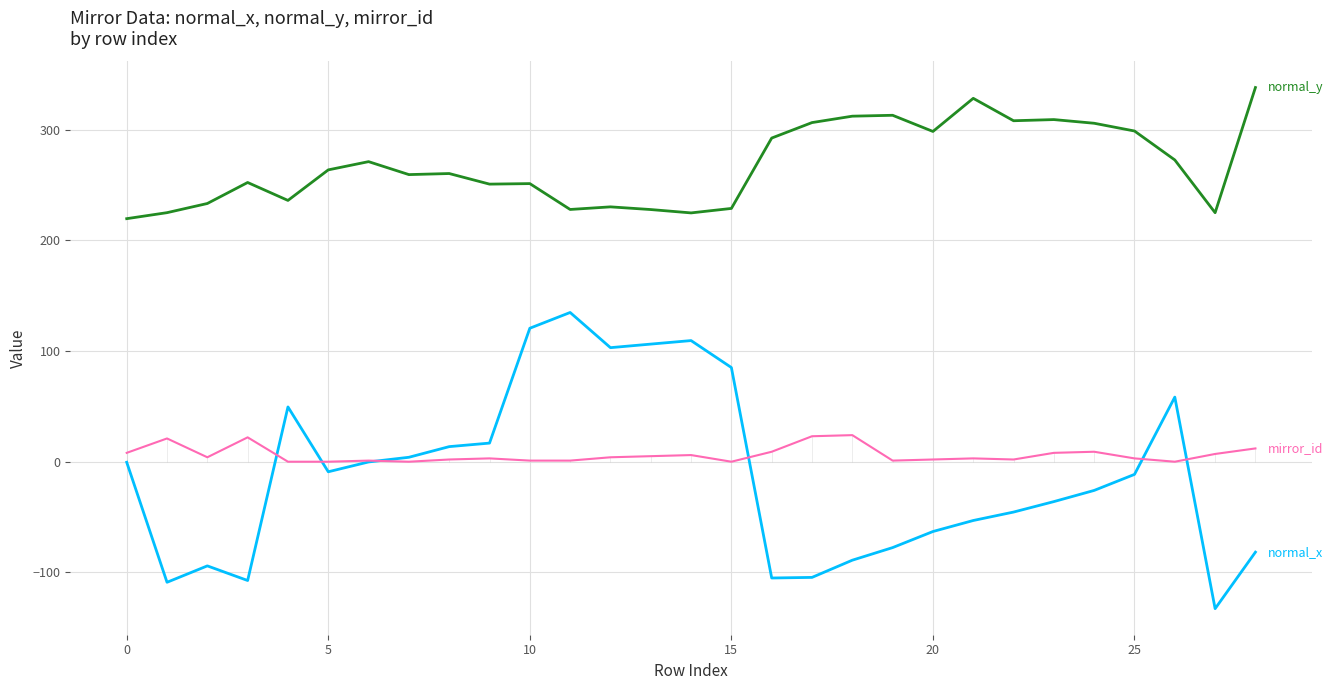

What is the minimum value shown in the chart?

-132.7